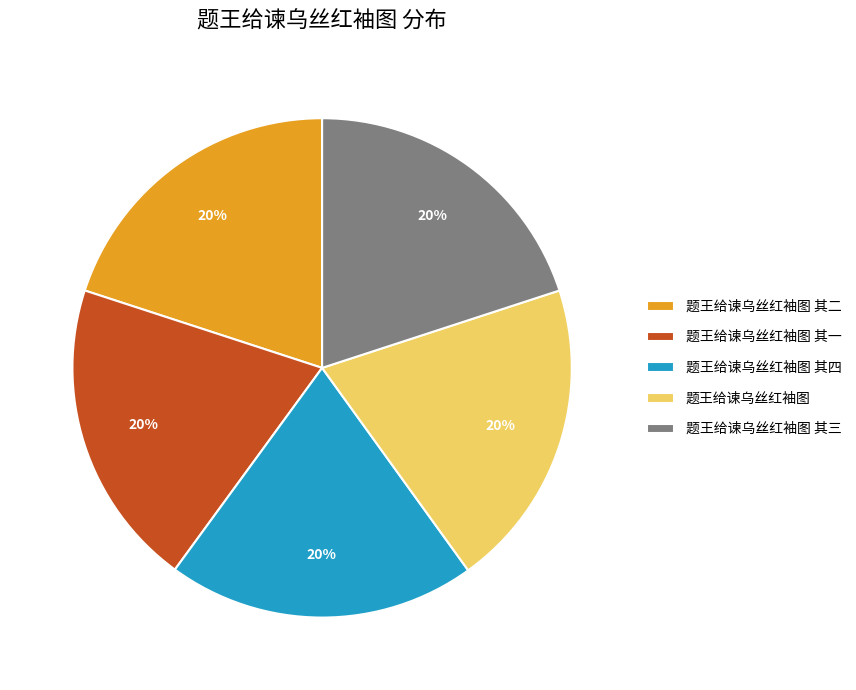

Does 题王给谏乌丝红袖图 其二 represent more than half of the total?

No